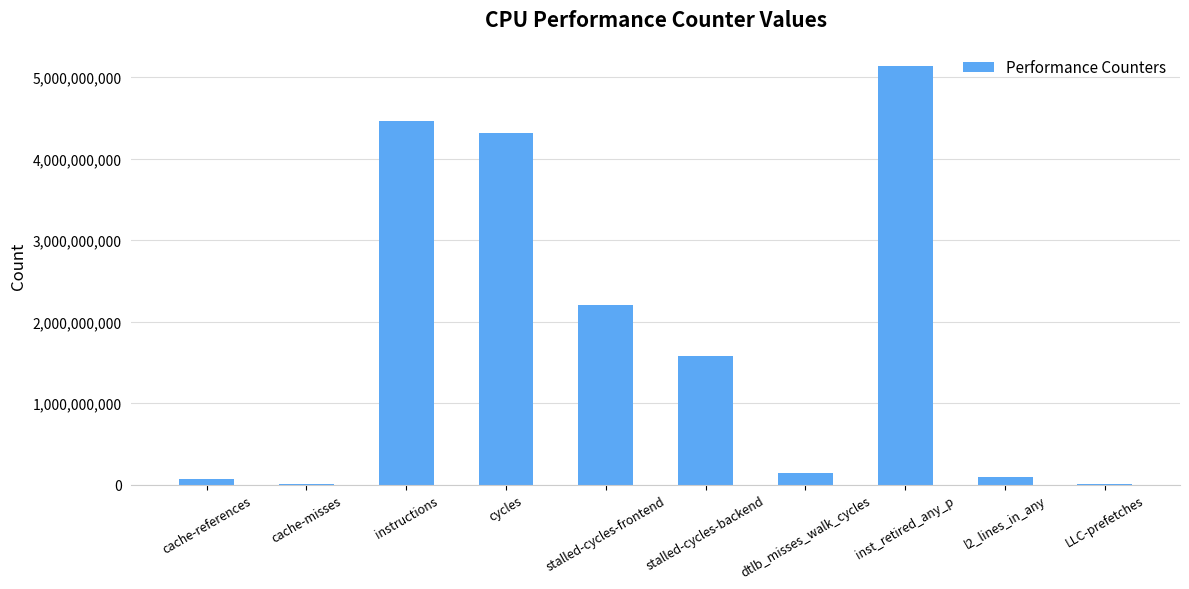

What is the sum of the values at instructions and stalled-cycles-backend?

6049070499